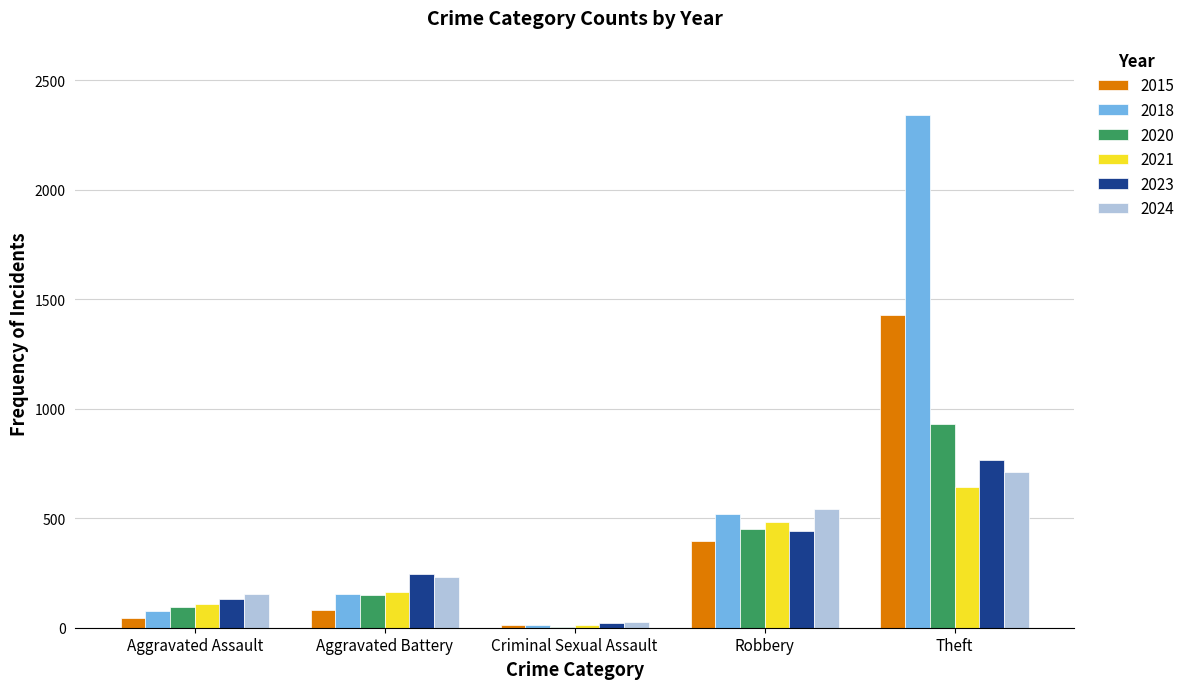

The value of 2018 at Robbery is 520. True or false?

True